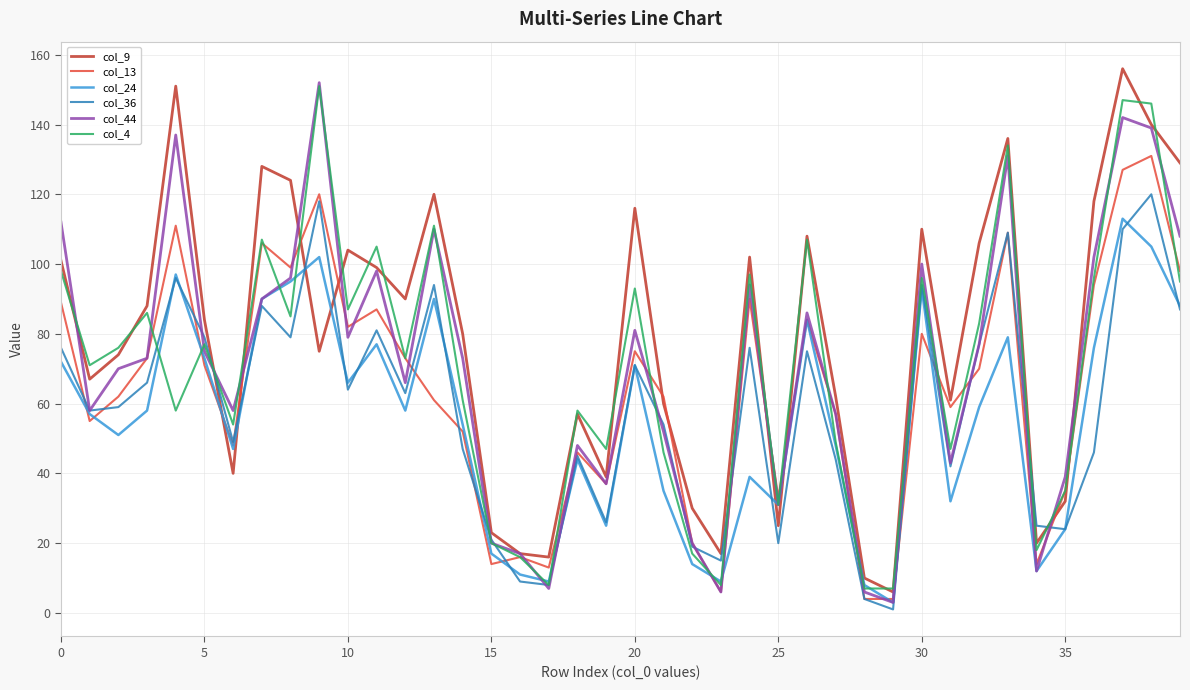

What is the maximum value shown in the chart?

156